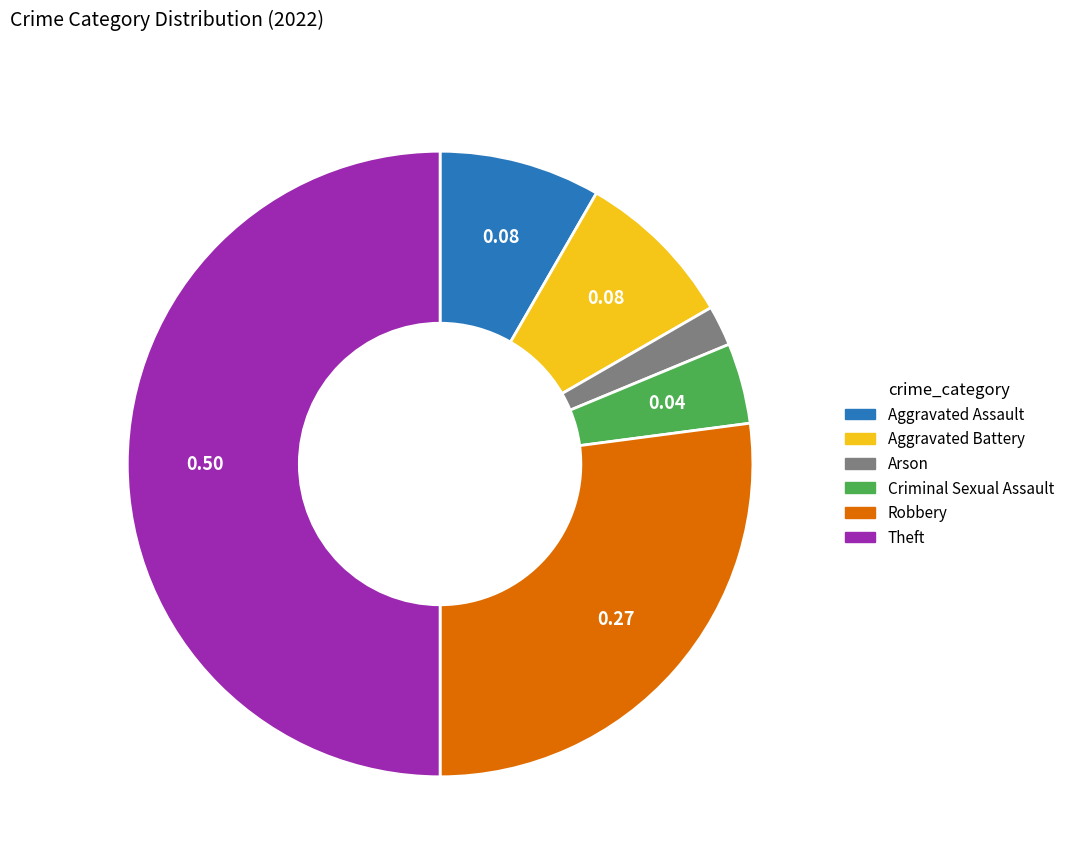

Which slice is the largest?

Theft